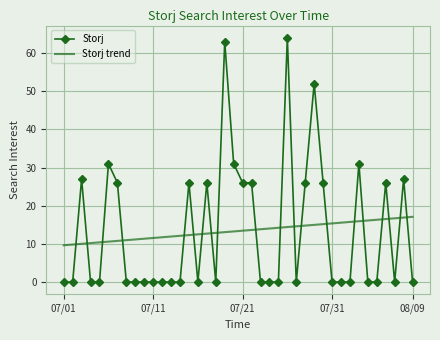

True or false: Storj and Storj trend intersect in this chart.

True